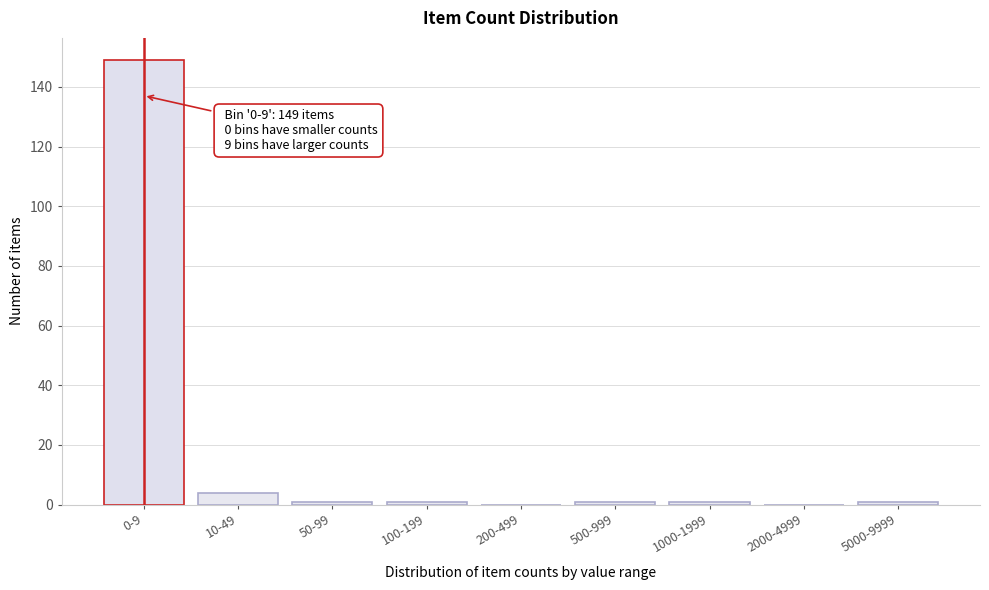

Reading left to right, extract all data points from this chart.

0-9=149	10-49=4	50-99=1	100-199=1	200-499=0	500-999=1	1000-1999=1	2000-4999=0	5000-9999=1